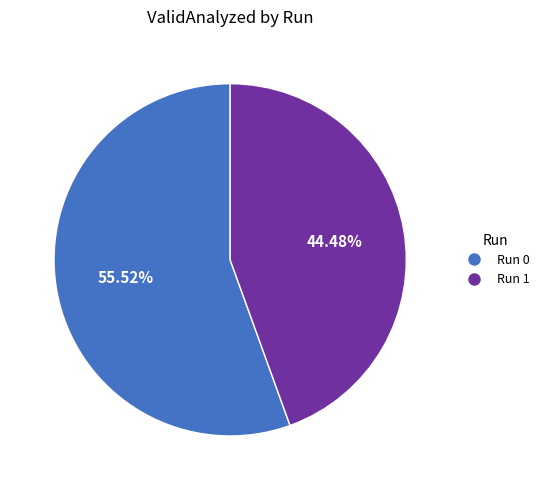

Rank the categories by value from lowest to highest.

Run 1, Run 0